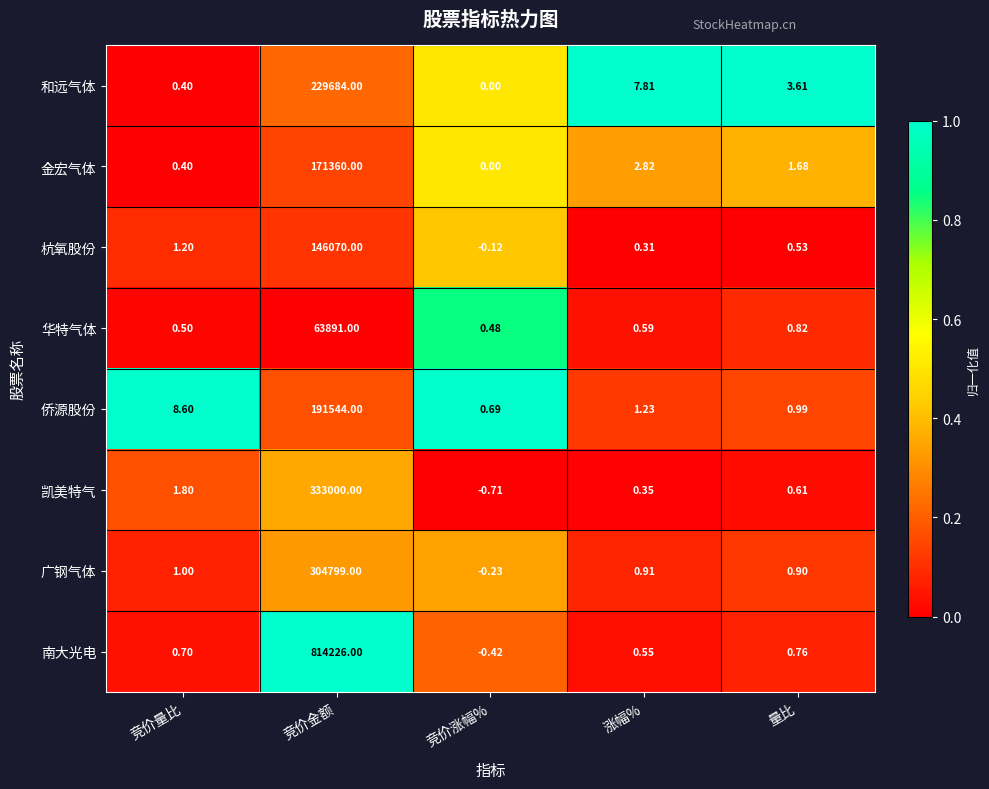

Between 涨幅% and 量比, which series saw the biggest shift?

和远气体